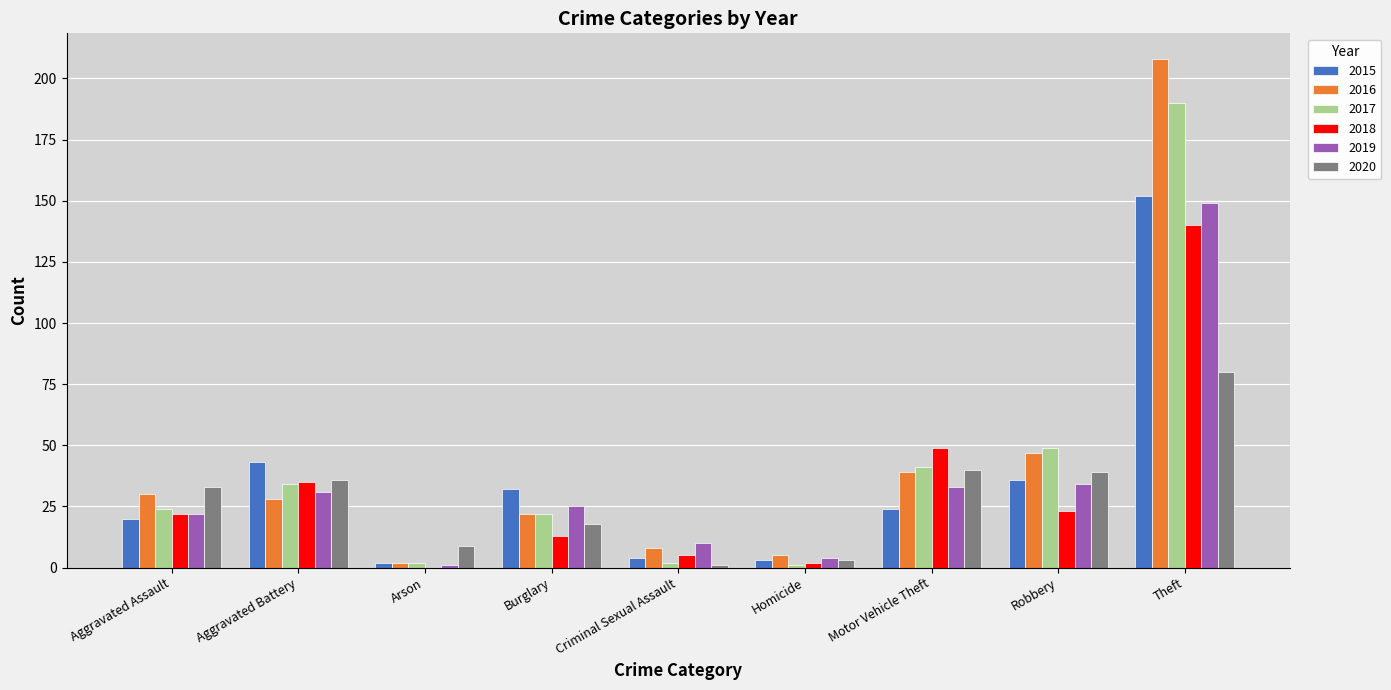

Is the value of 2016 at Theft greater than the value of 2018 at Homicide?

Yes